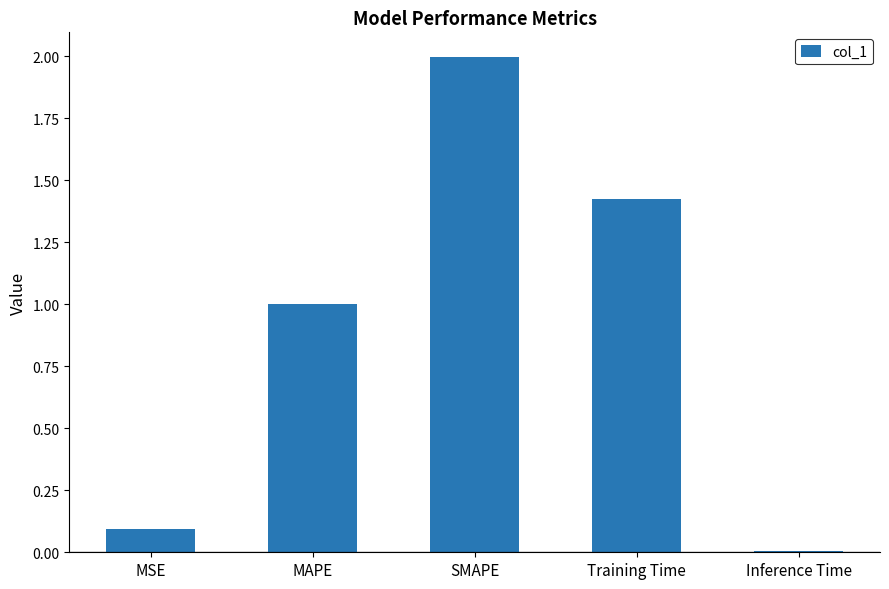

Rank the categories by value from highest to lowest.

SMAPE, Training Time, MAPE, MSE, Inference Time